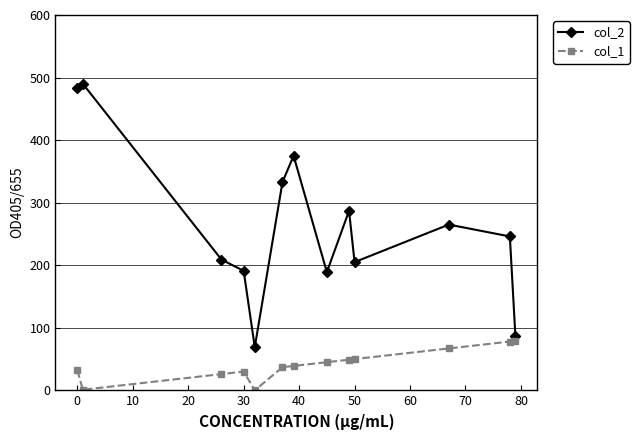

What is the greatest value displayed?

490